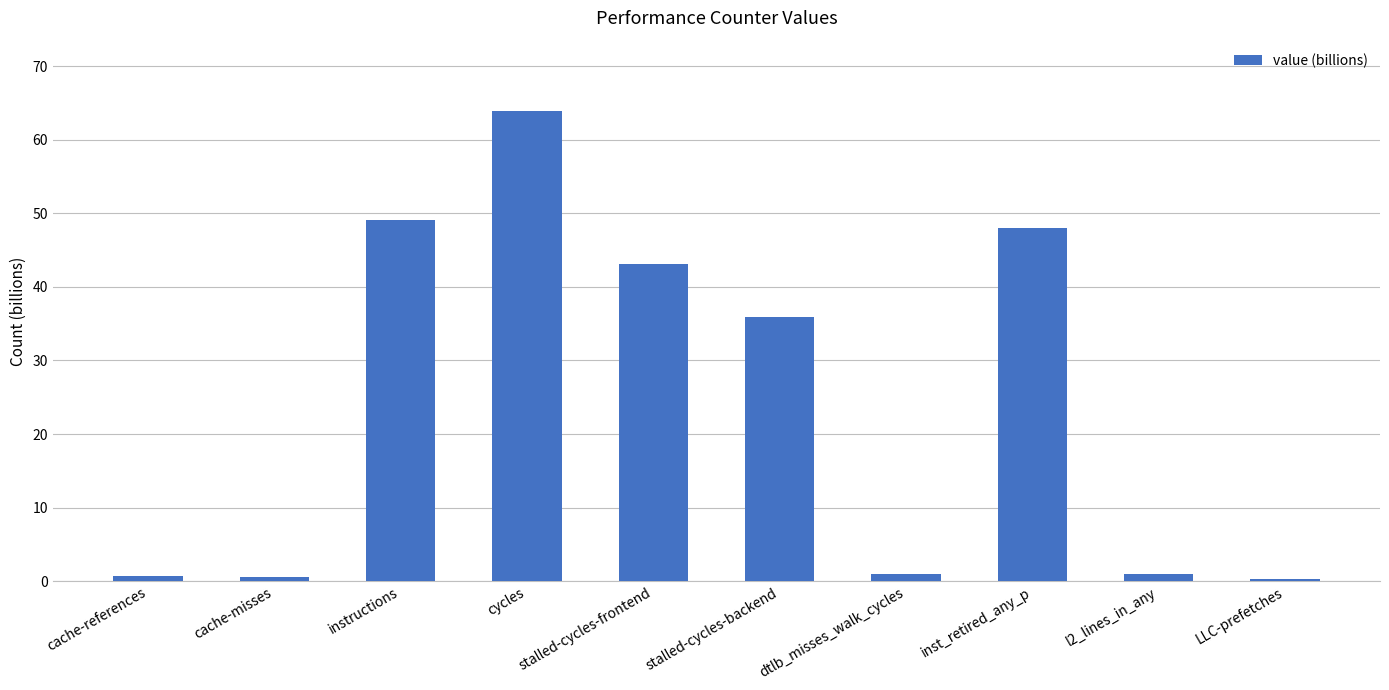

Which category has the highest value across all series?

cycles